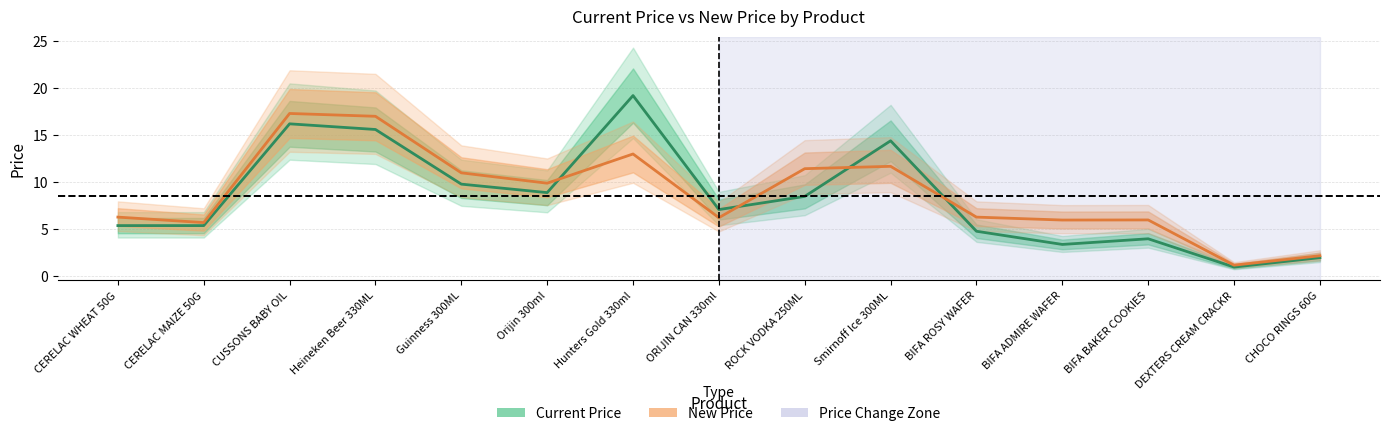

At which label does current_price reach its minimum?

DEXTERS CREAM CRACKR